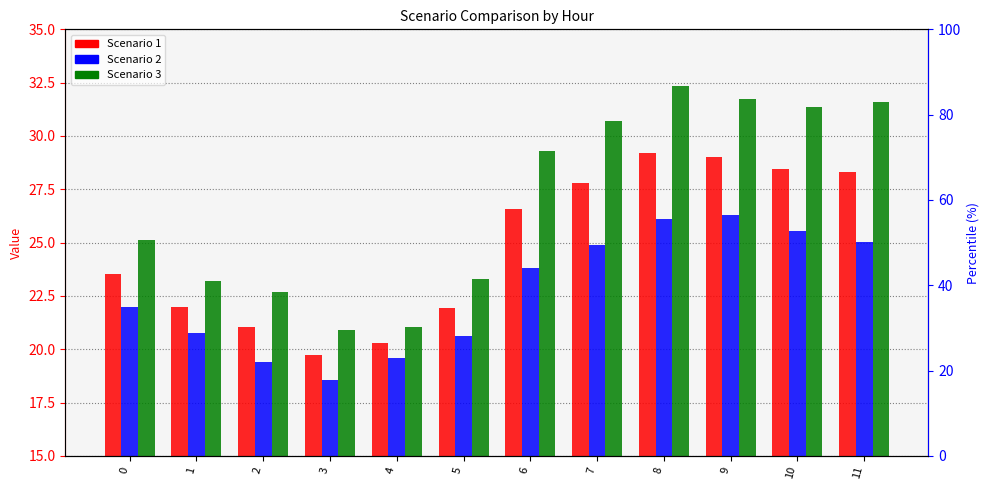

What is the value of the Scenario 3 bar at the 4th from the left?

20.9